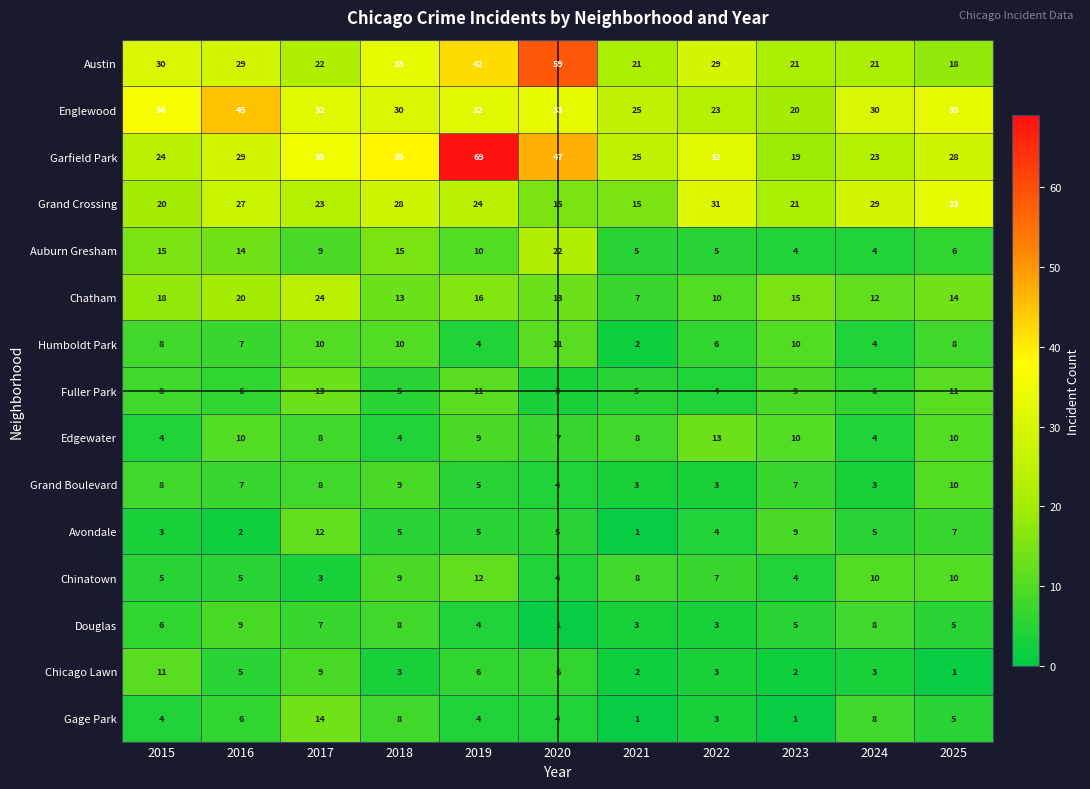

How many values in the Auburn Gresham series are below 9?

5